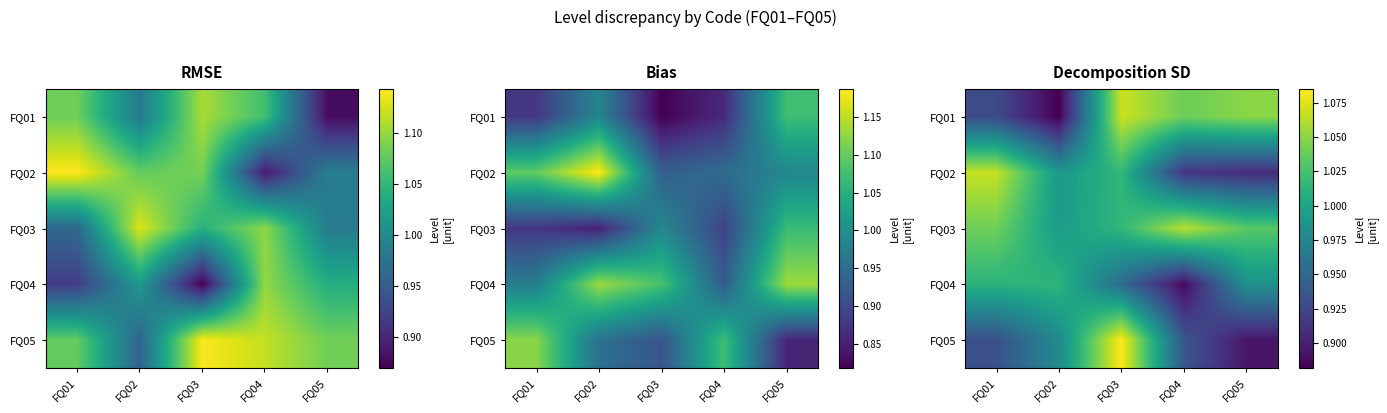

What is the total value across all series at FQ05?

4.9